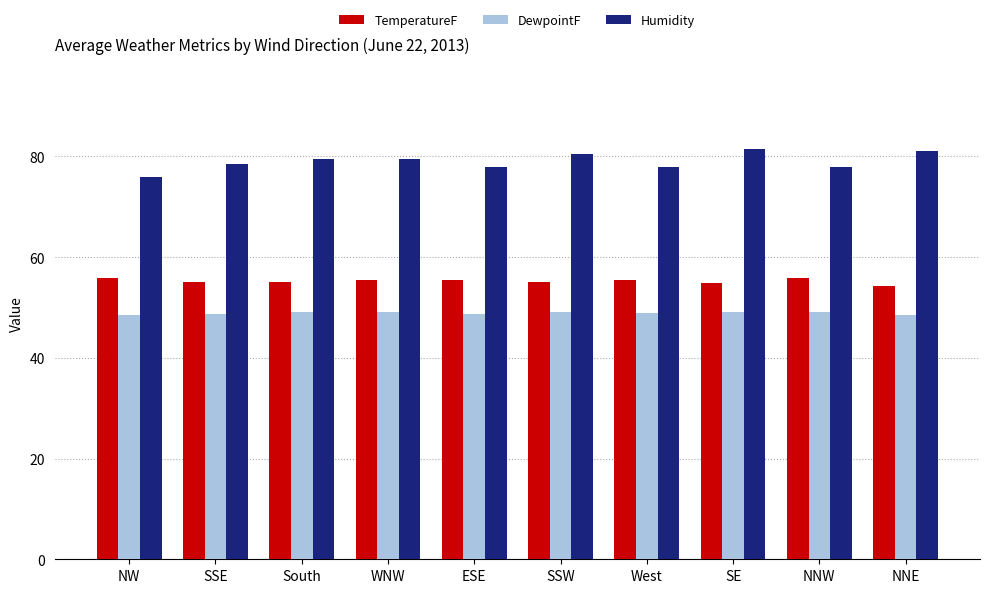

What is the maximum value shown in the chart?

81.5